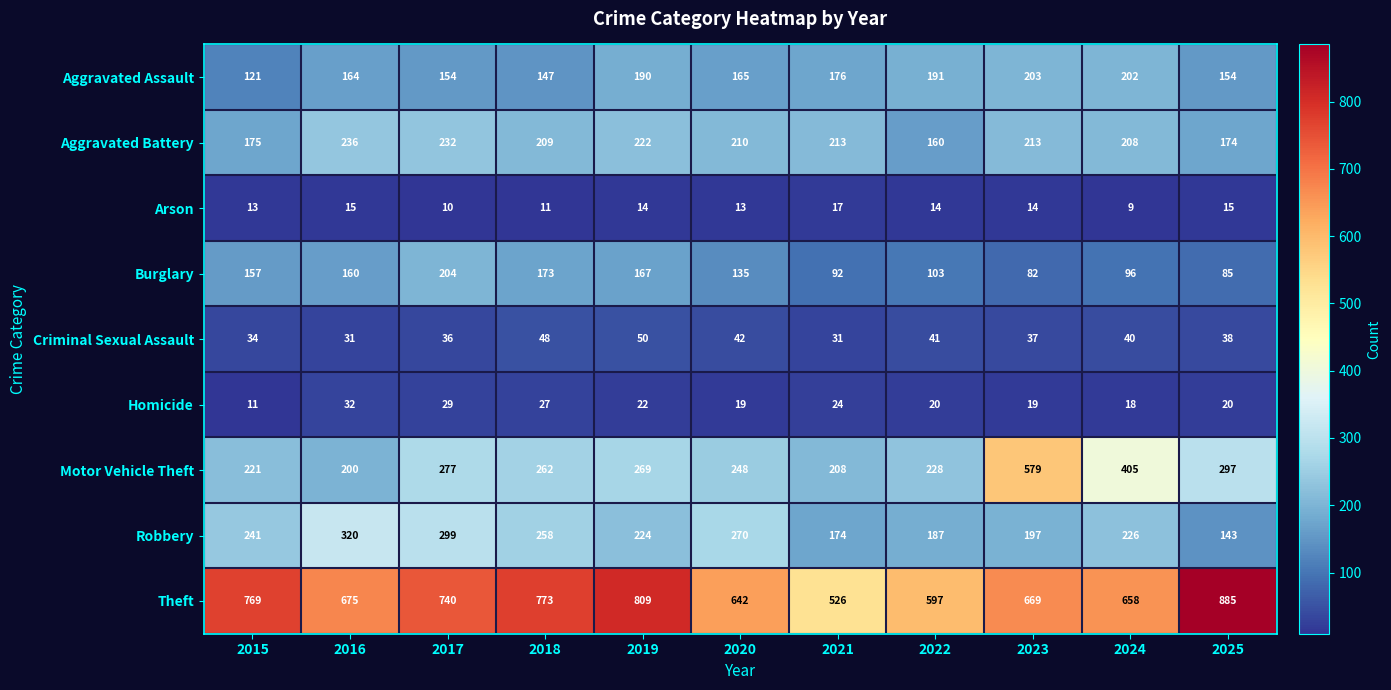

Which series has the widest spread of values?

Motor Vehicle Theft